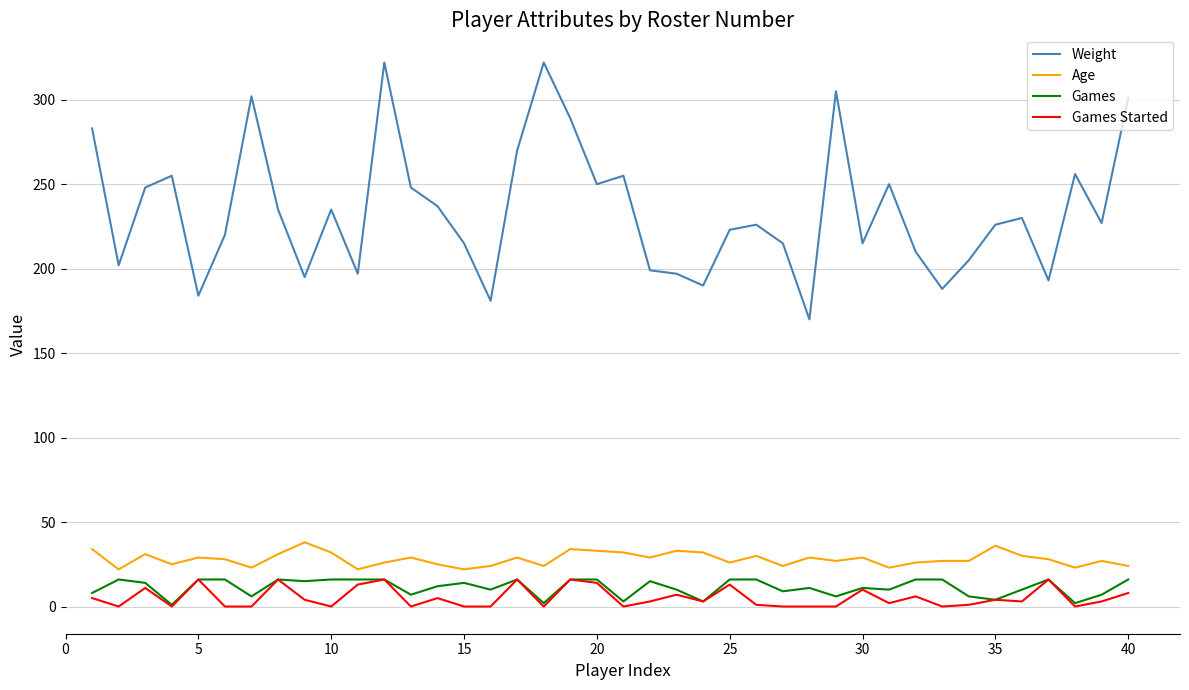

True or false: Age and Games Started cross at least once.

False